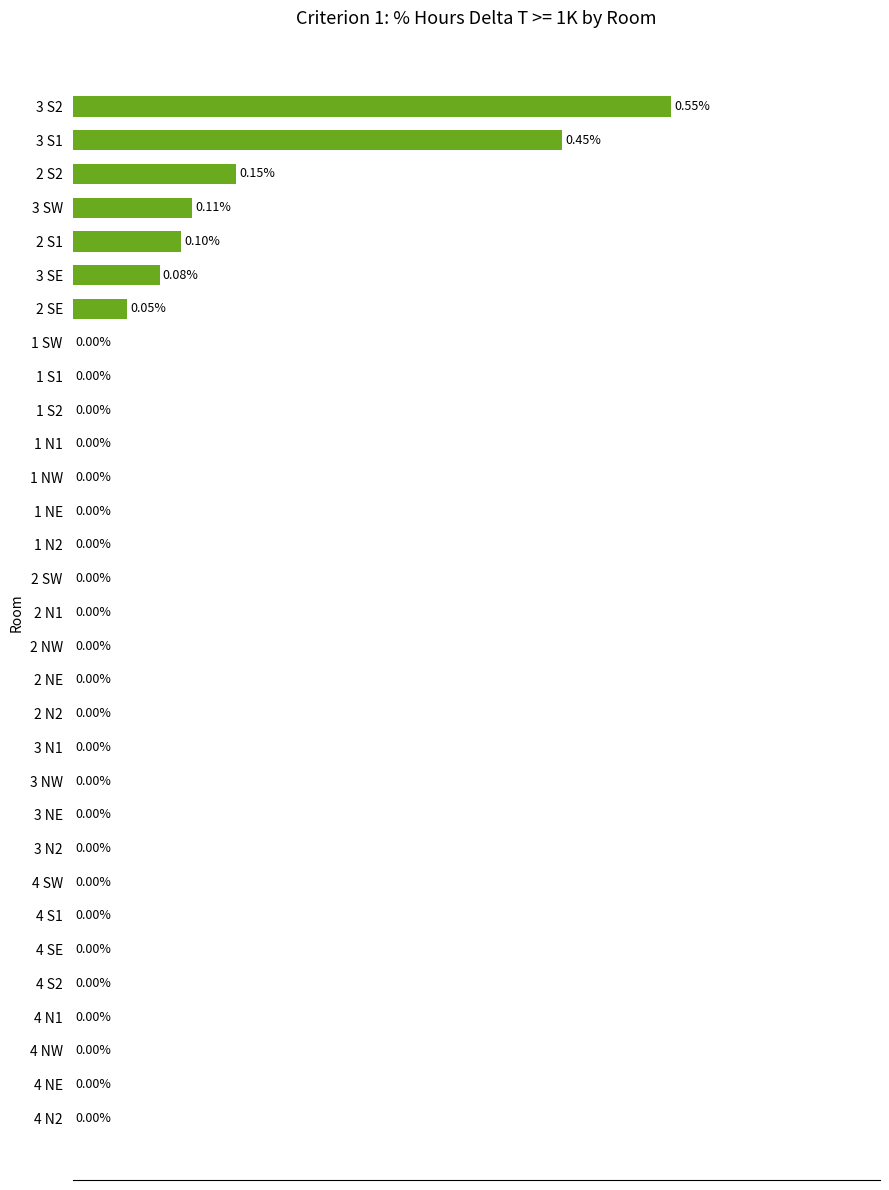

Between 3 SE and 2 N1, which is larger?

3 SE